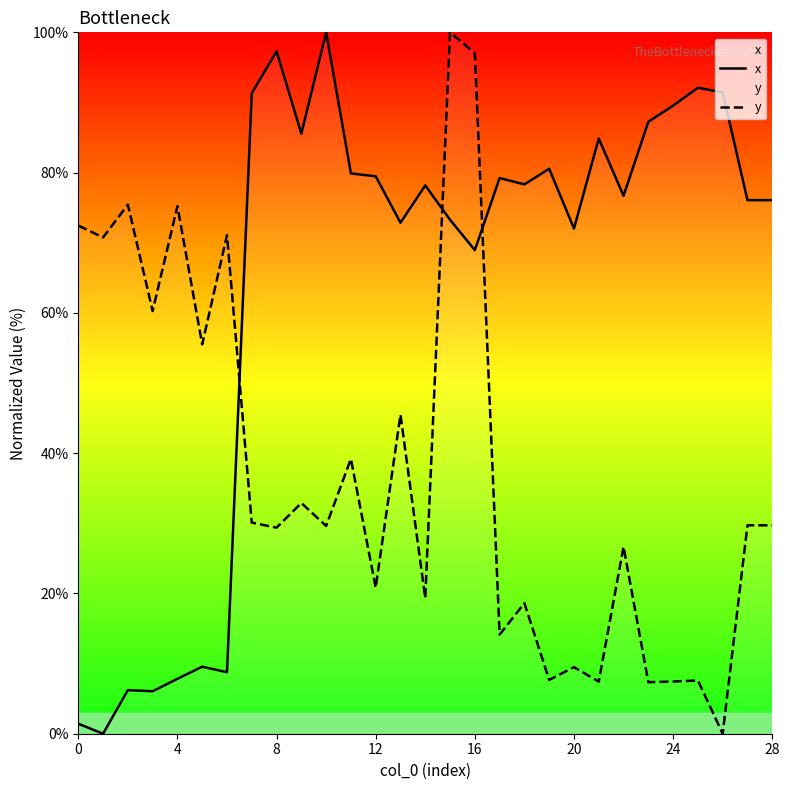

Rank the series by their maximum value, from lowest to highest.

x, y